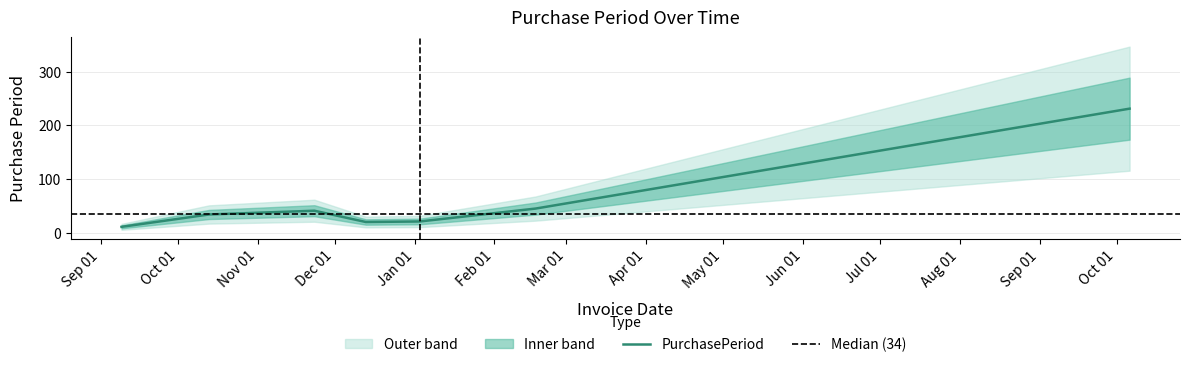

True or false: the data shows 26 at 2016-12-13.

False